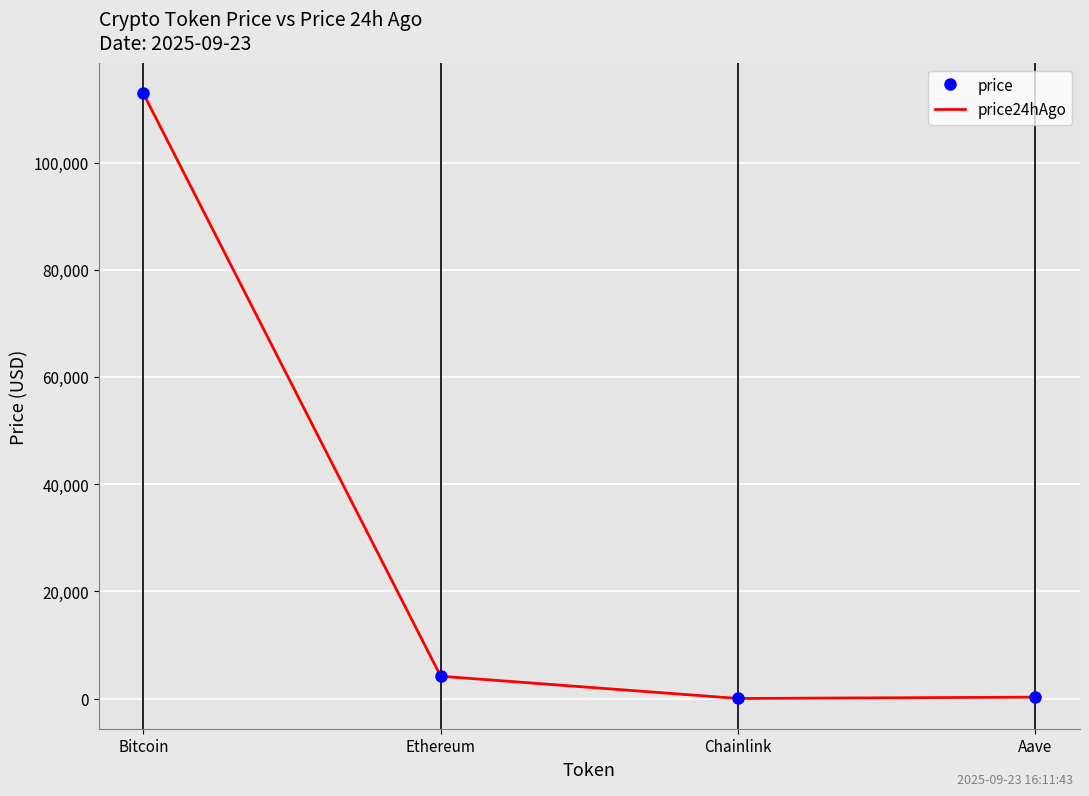

What is the spread (max minus min) of values at Ethereum?

11.9